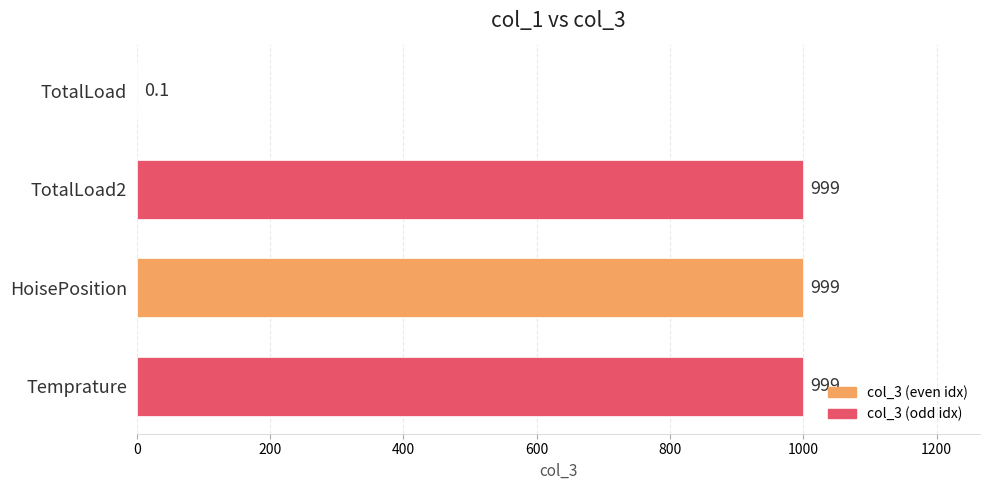

The chart shows a value of 328.8 at TotalLoad2. True or false?

False